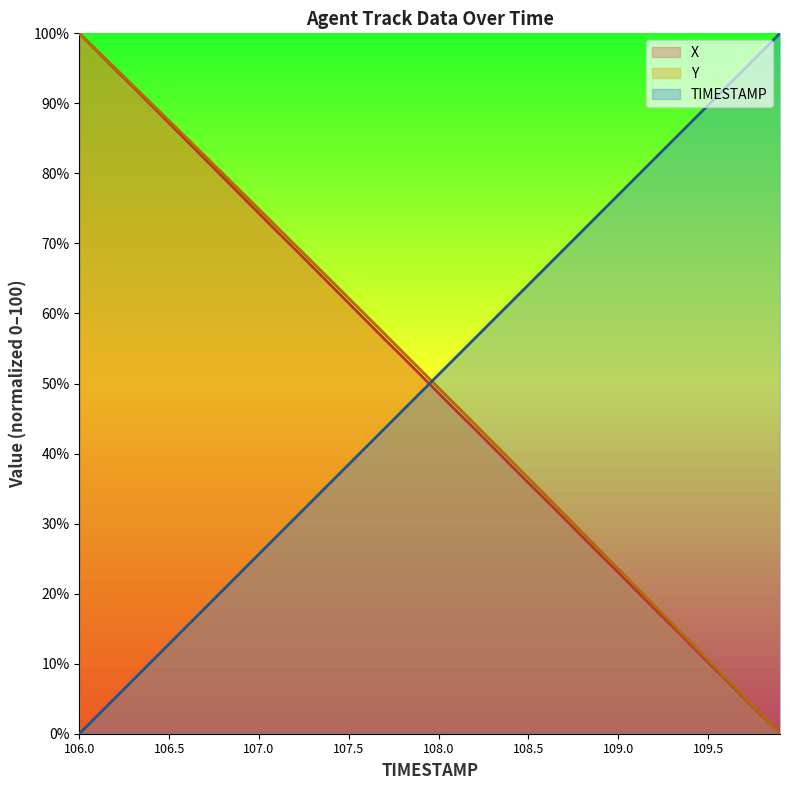

Reading left to right, what are all the values shown in this chart?

TIMESTAMP: 0.0	2.6	5.1	7.7	10.3	12.8	15.4	17.9	20.5	23.1	25.6	28.2	30.8	33.3	35.9	38.5	41.0	43.6	46.2	48.7	51.3	53.8	56.4	59.0	61.5	64.1	66.7	69.2	71.8	74.4	76.9	79.5	82.1	84.6	87.2	89.7	92.3	94.9	97.4	100.0
X: 100.0	97.4	94.8	92.3	89.7	87.2	84.6	82.0	79.4	76.9	74.3	71.7	69.2	66.6	64.0	61.5	58.9	56.3	53.8	51.2	48.6	46.1	43.5	41.0	38.4	35.8	33.3	30.7	28.1	25.6	23.0	20.5	17.9	15.4	12.8	10.2	7.7	5.1	2.5	0.0
Y: 100.0	97.5	95.0	92.5	90.0	87.5	85.0	82.5	79.9	77.4	74.9	72.4	69.8	67.3	64.7	62.2	59.6	57.1	54.5	51.9	49.4	46.8	44.2	41.7	39.1	36.5	33.9	31.3	28.7	26.1	23.5	20.9	18.3	15.7	13.1	10.5	7.9	5.3	2.6	0.0